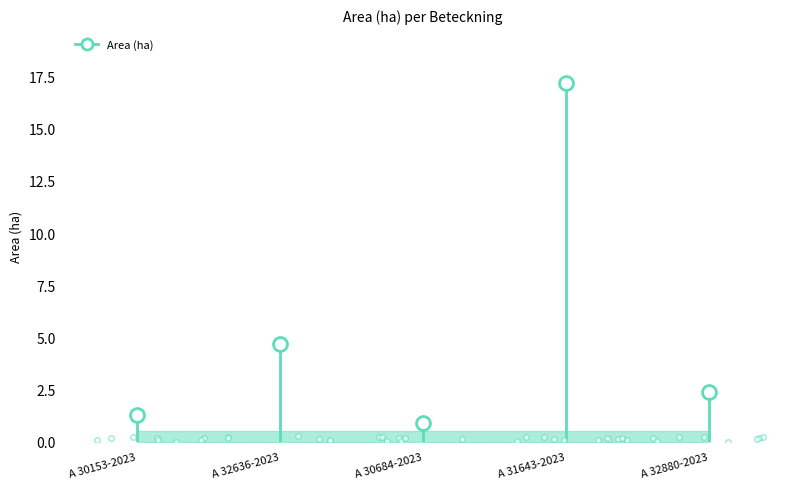

What is the label of the 2nd point from the left?

A 32636-2023